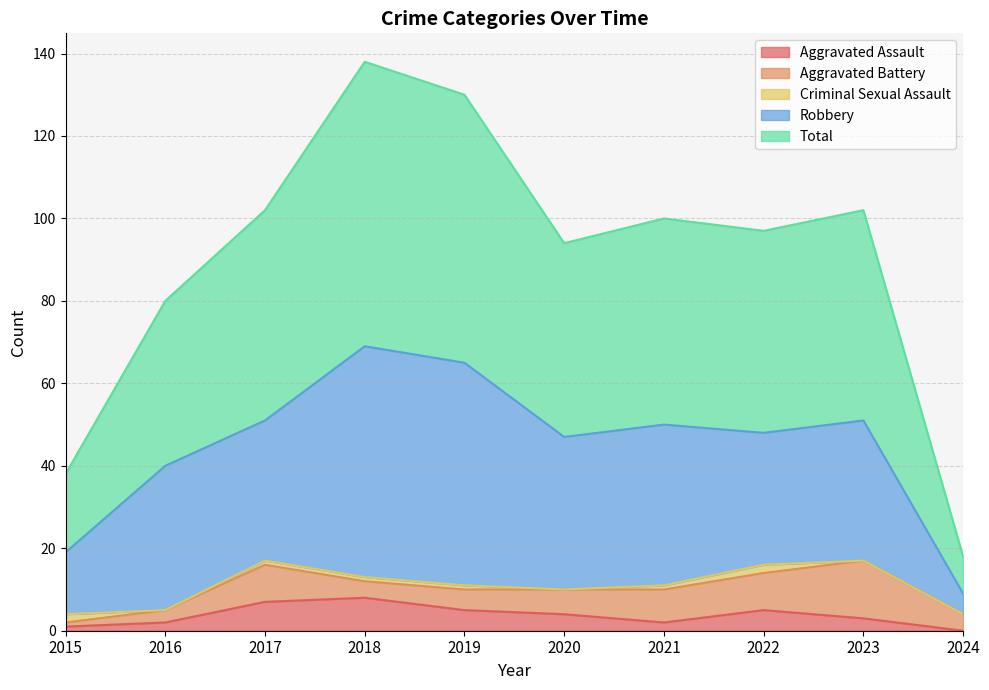

Which series has the widest spread of values?

Total